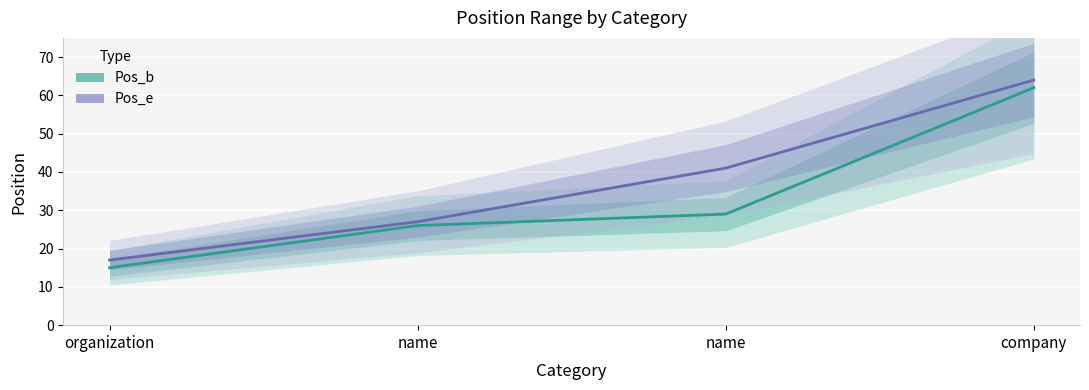

What is the difference between the second highest and minimum values in the Pos_e series?

24